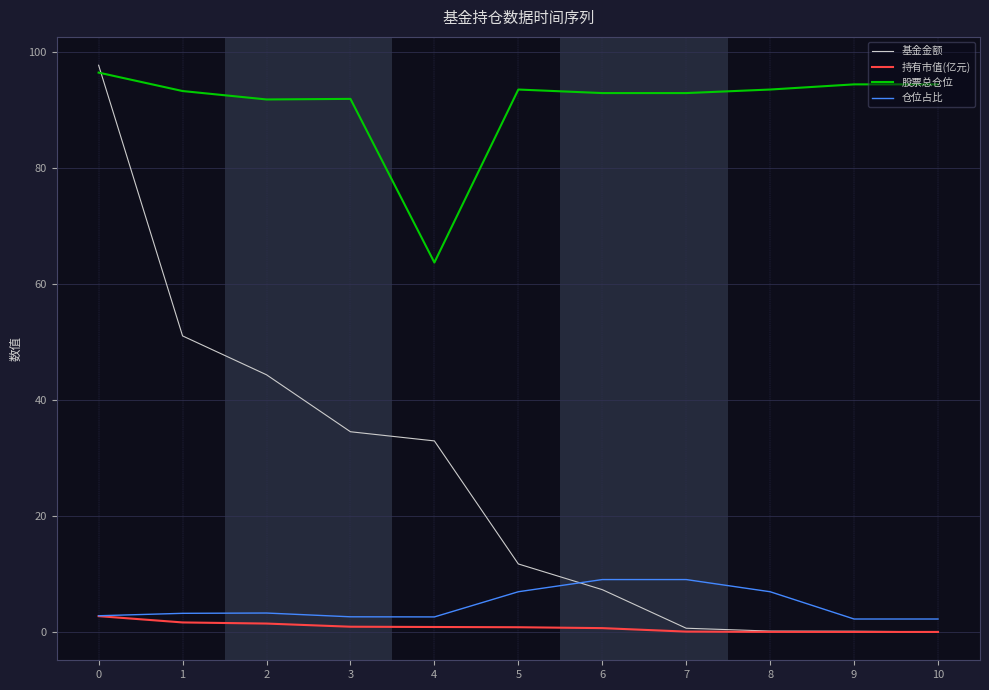

Which series changed the most between 8 and 9?

仓位占比